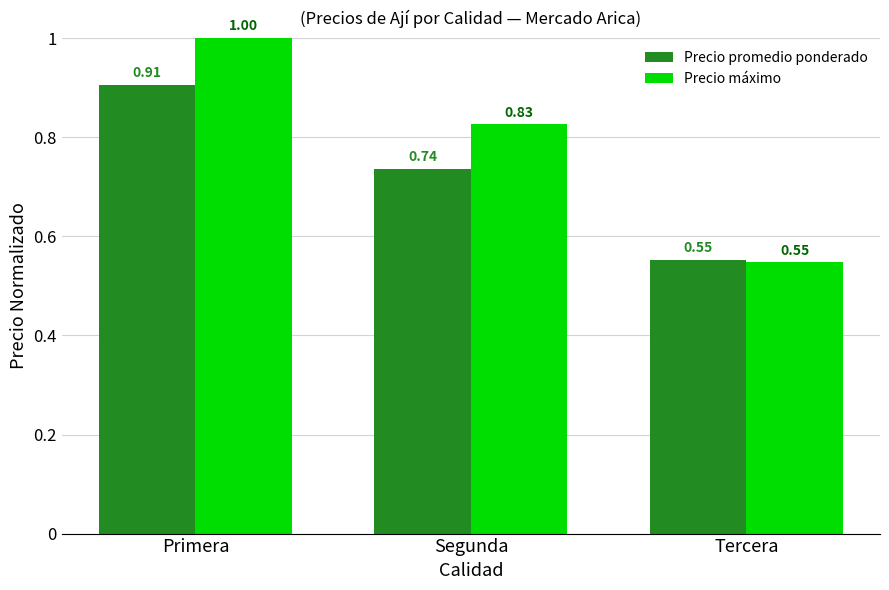

The Precio promedio ponderado series shows 0.8 at Tercera. True or false?

False